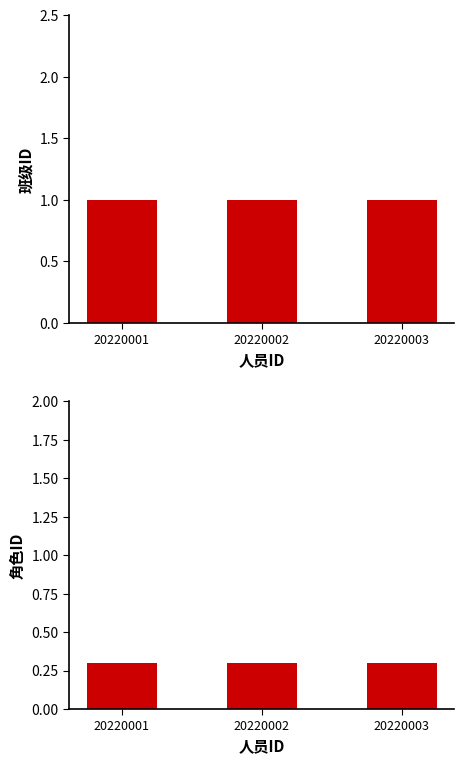

How many groups of bars are there?

3